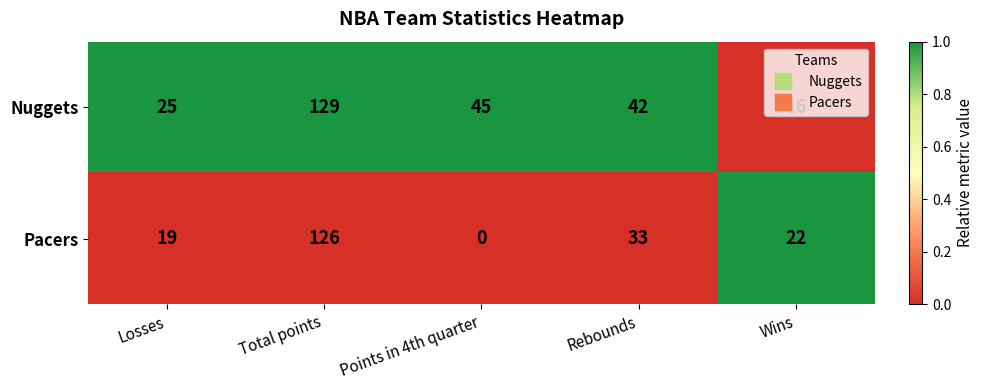

What is the spread (max minus min) of values at Total points?

3